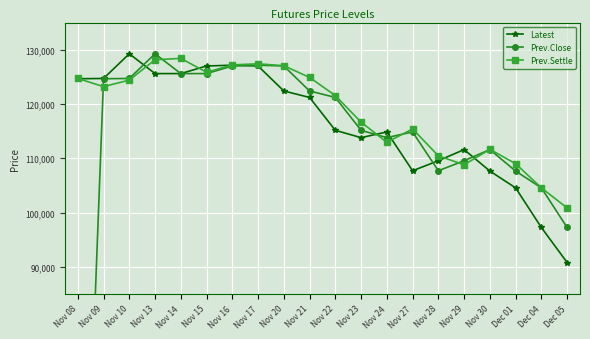

In Prev.Close, how many points are higher than both neighbors (excluding endpoints)?

4